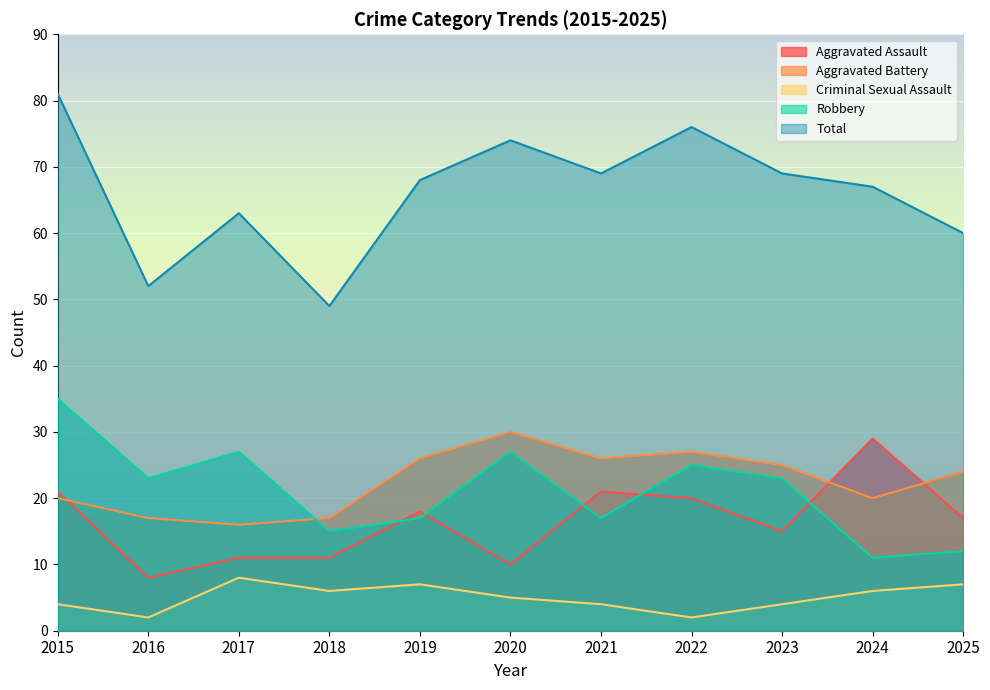

How many lines are shown in the chart?

5